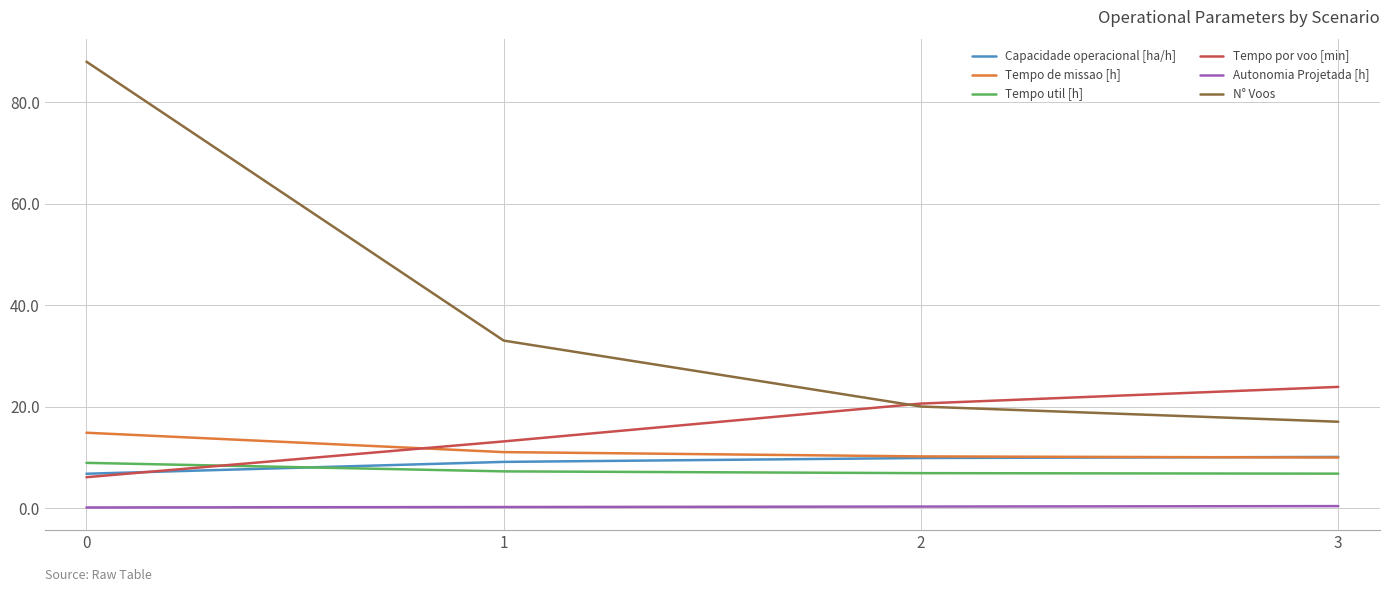

What is the minimum value for Tempo por voo [min]?

6.1